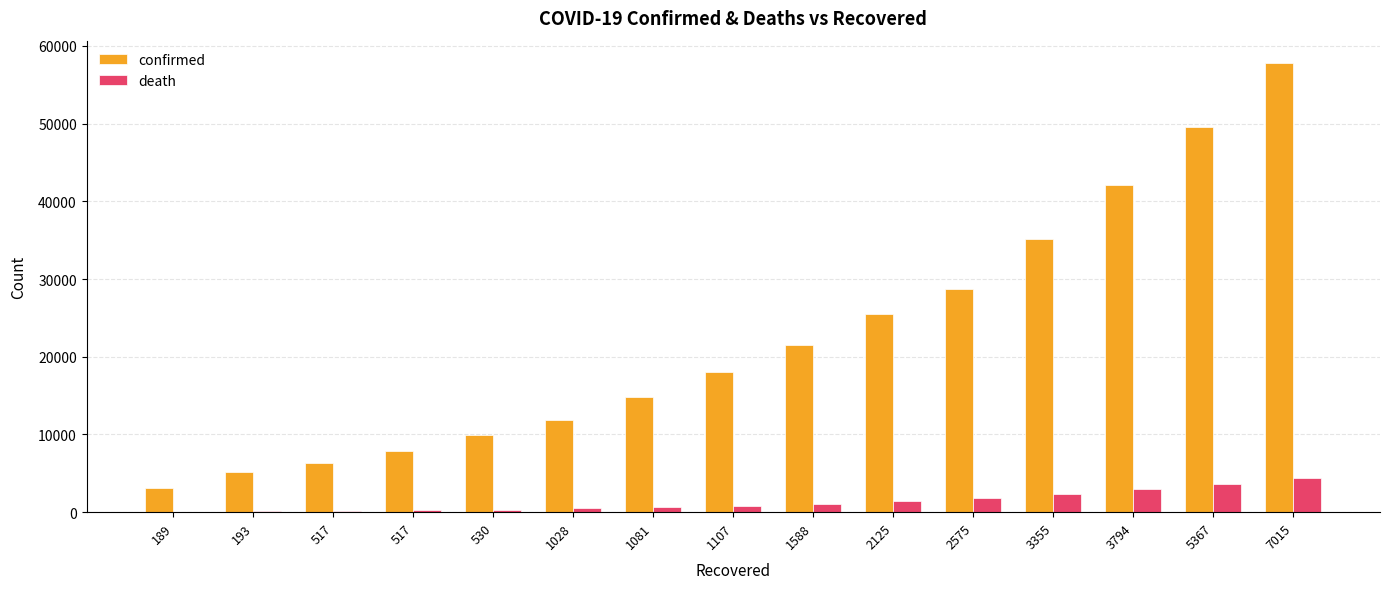

At which label does death first exceed 833?

1588